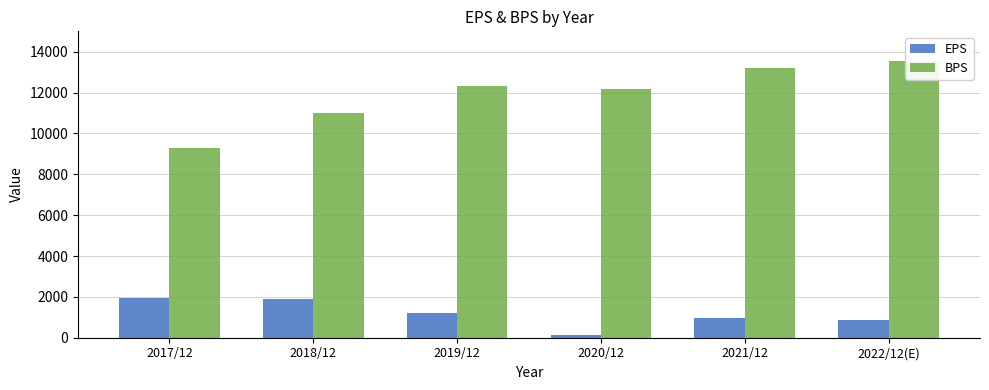

Does the chart contain stacked bars?

No